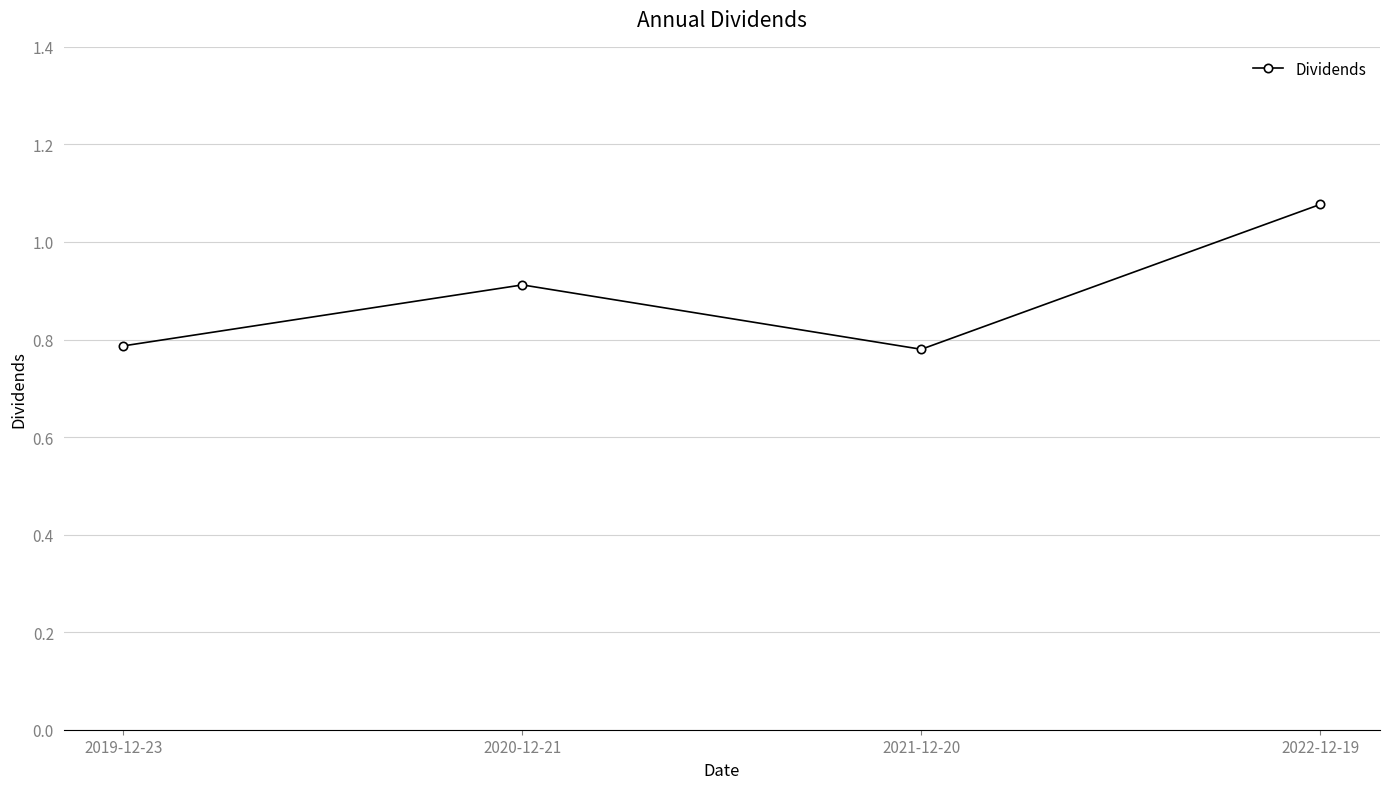

How many lines are shown in the chart?

1